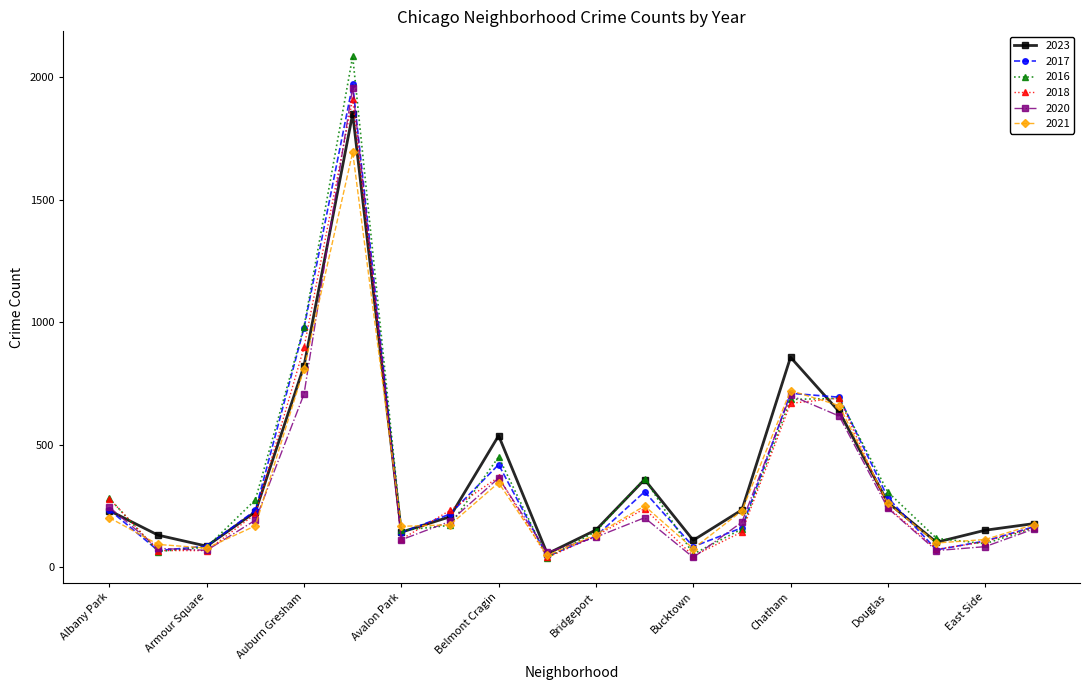

In 2016, how many points are higher than both neighbors (excluding endpoints)?

4